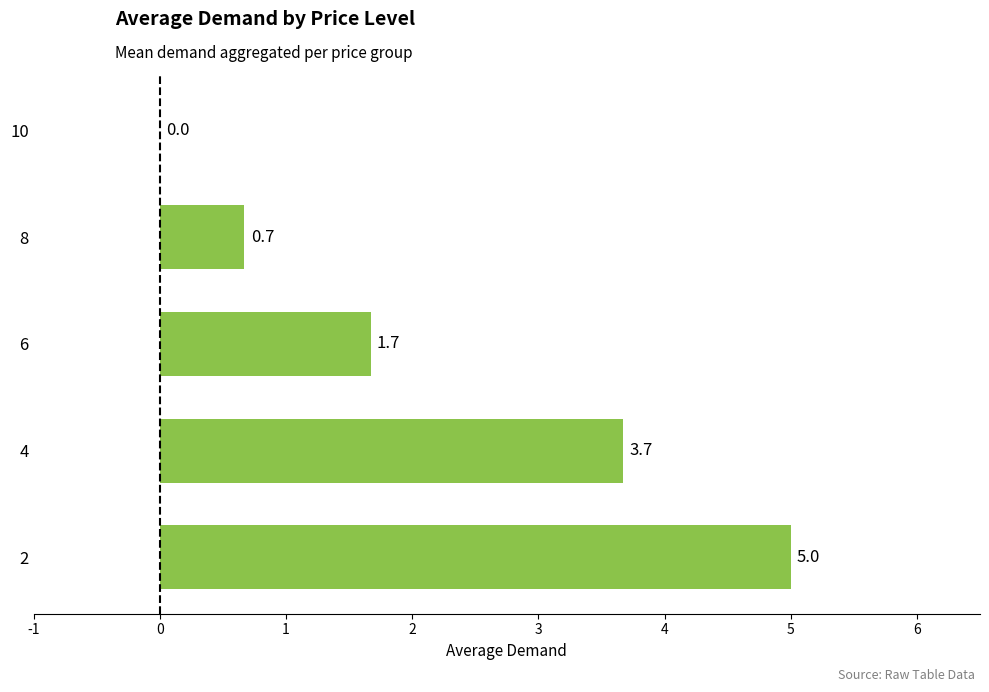

How many positive values are there?

4